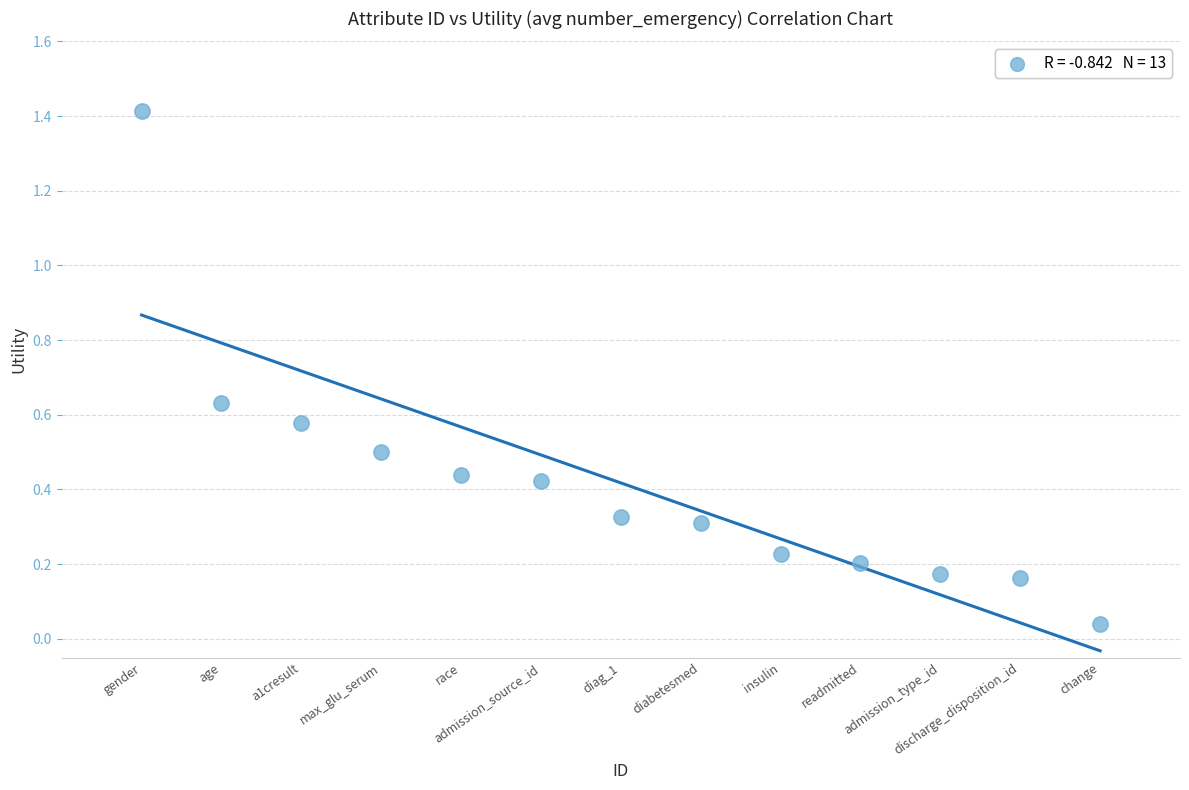

What is the range of Y values (max minus min)?

1.4